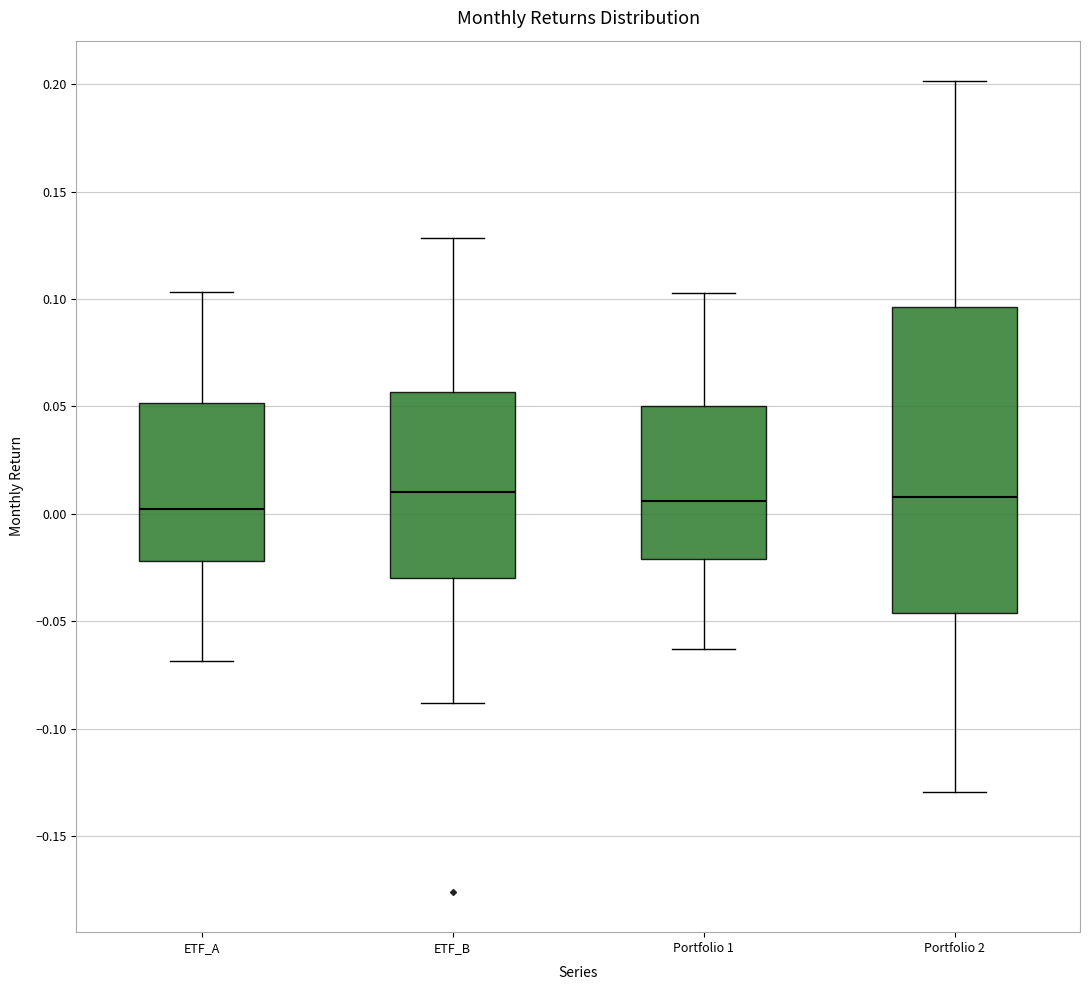

Reading left to right, transcribe this box plot: for each box, give where its median line is, the range the box spans, and where its two whiskers end, as read against the y-axis. The values are not printed on the chart, so give them approximately, as read against the axis.

ETF_A: median 0.000, box -0.020 to 0.050, whiskers -0.070 to 0.105
ETF_B: median 0.010, box -0.030 to 0.055, whiskers -0.090 to 0.130
Portfolio 1: median 0.005, box -0.020 to 0.050, whiskers -0.065 to 0.105
Portfolio 2: median 0.010, box -0.045 to 0.095, whiskers -0.130 to 0.200